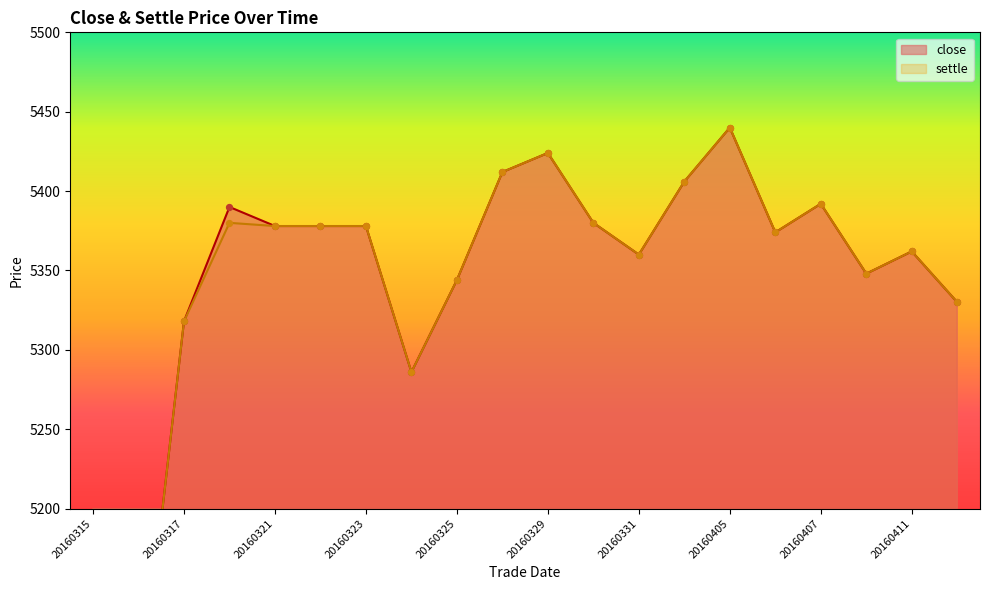

Which series has the largest total across all categories?

close